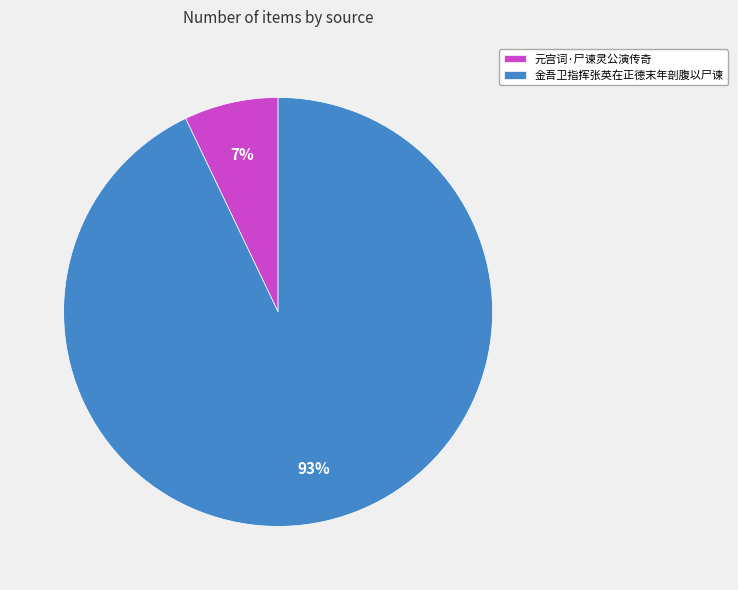

Which slice represents more than half of the pie?

金吾卫指挥张英在正德末年剖腹以尸谏